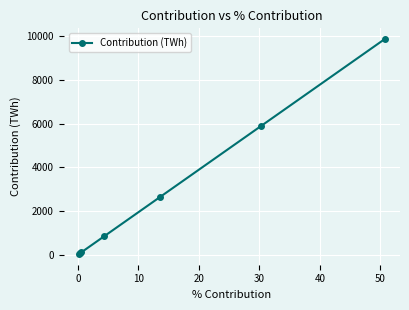

How many data points are above 841?

4